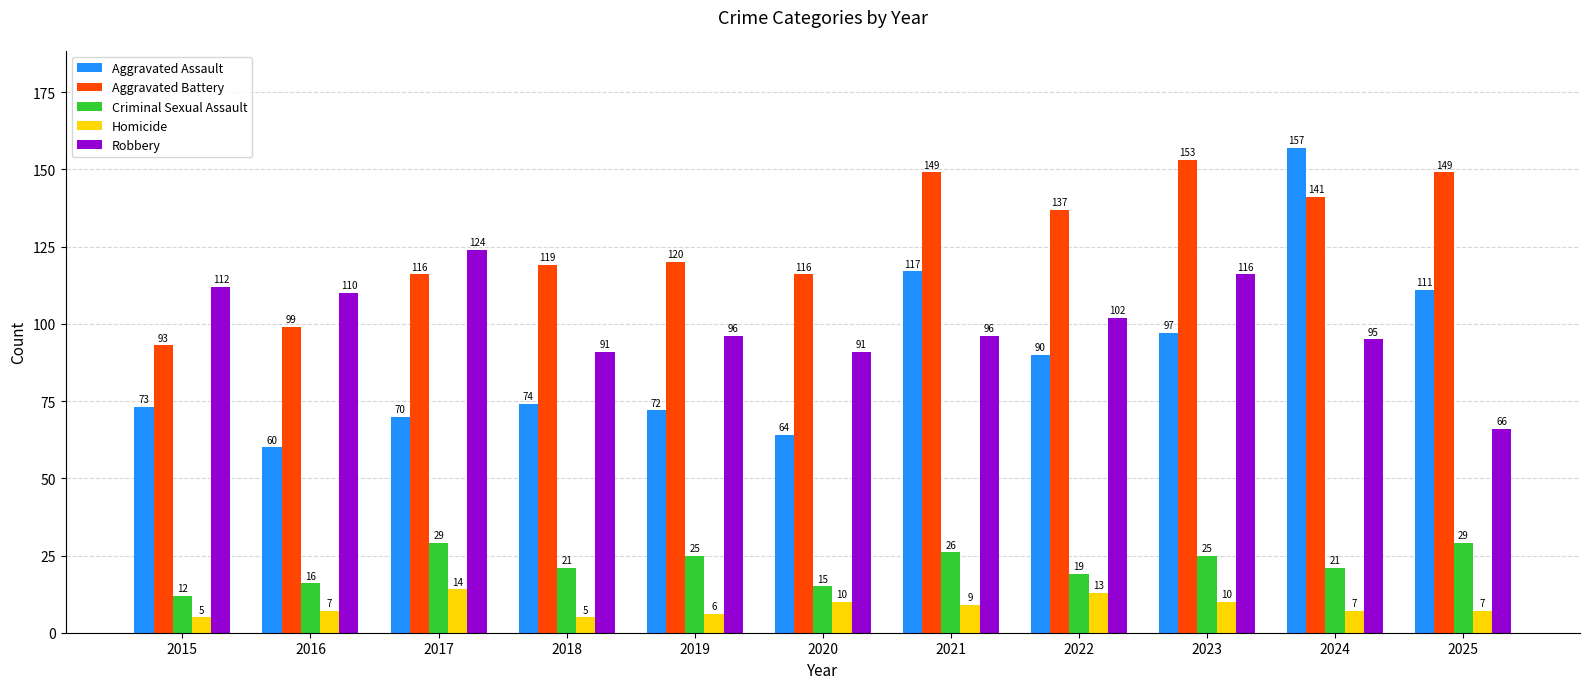

What is the average value of the Aggravated Assault series?

90